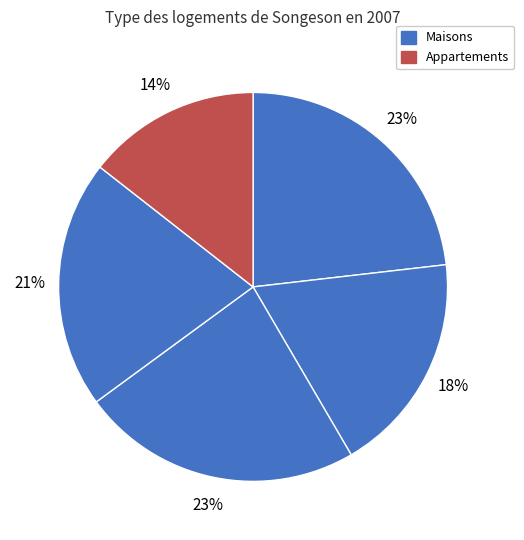

How many segments does this pie chart have?

5